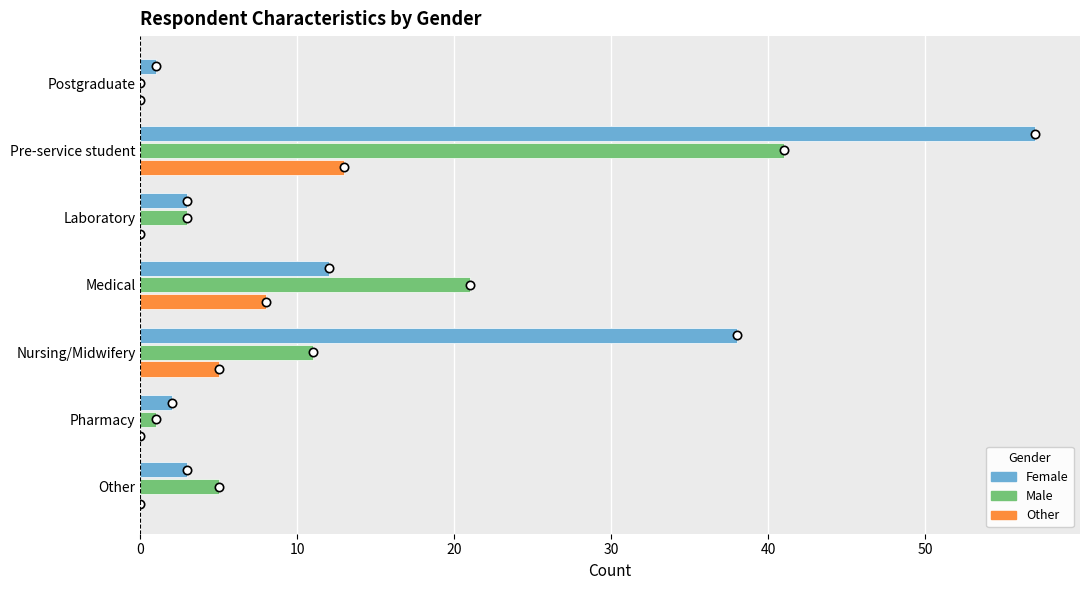

At which category is the sum across all series the highest?

Pre-service student